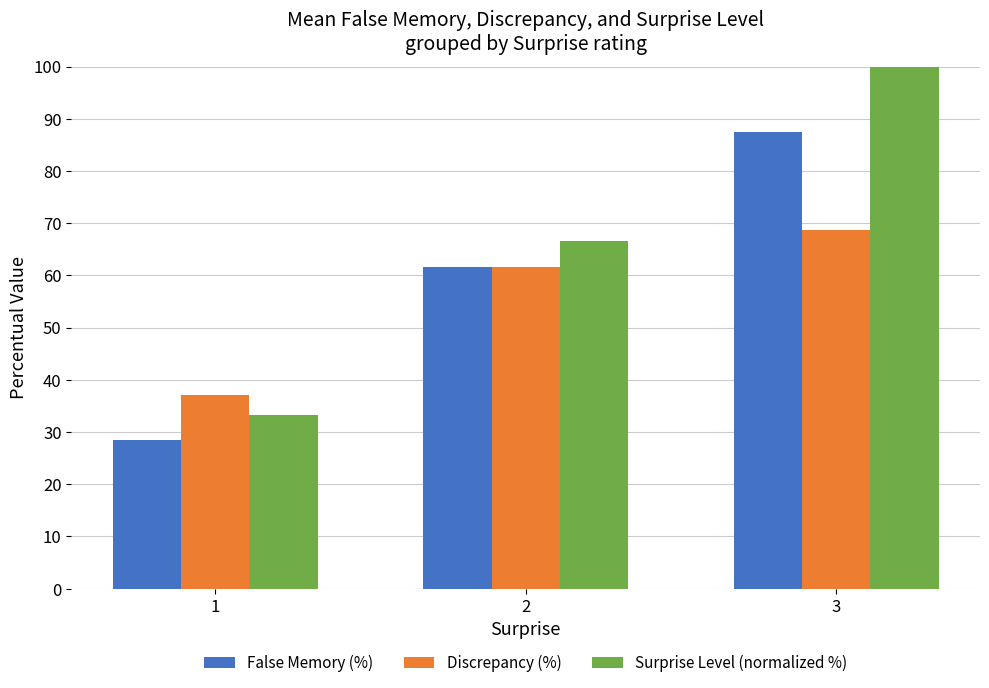

At which label is Discrepancy (%) closest to 52?

2